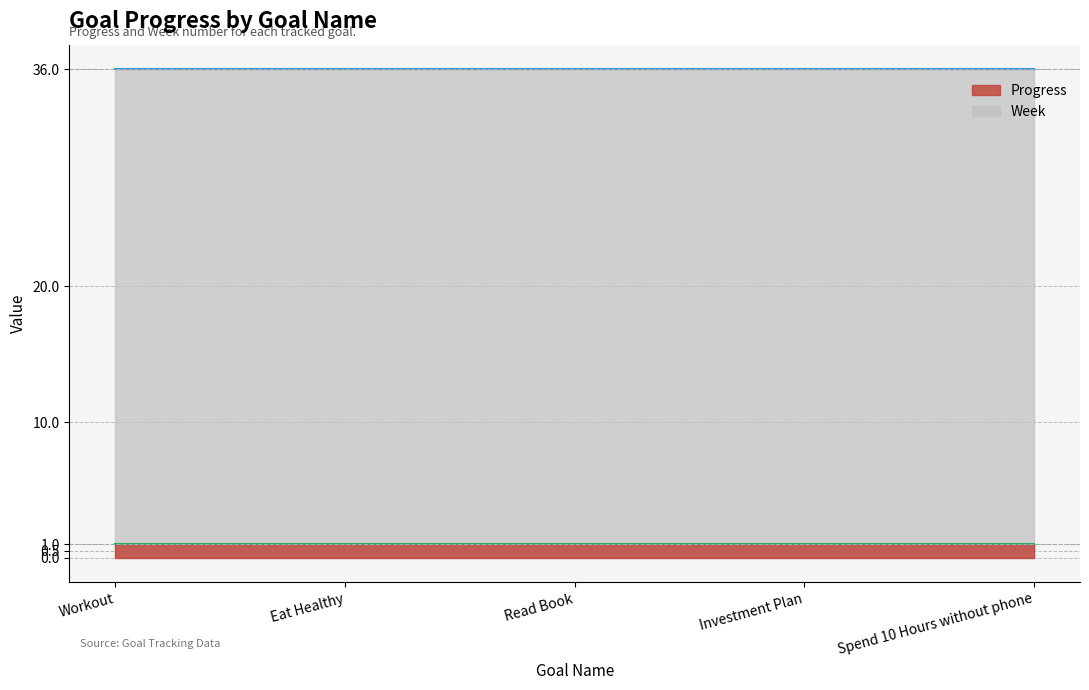

Between Read Book and Spend 10 Hours without phone, which series saw the biggest shift?

Progress